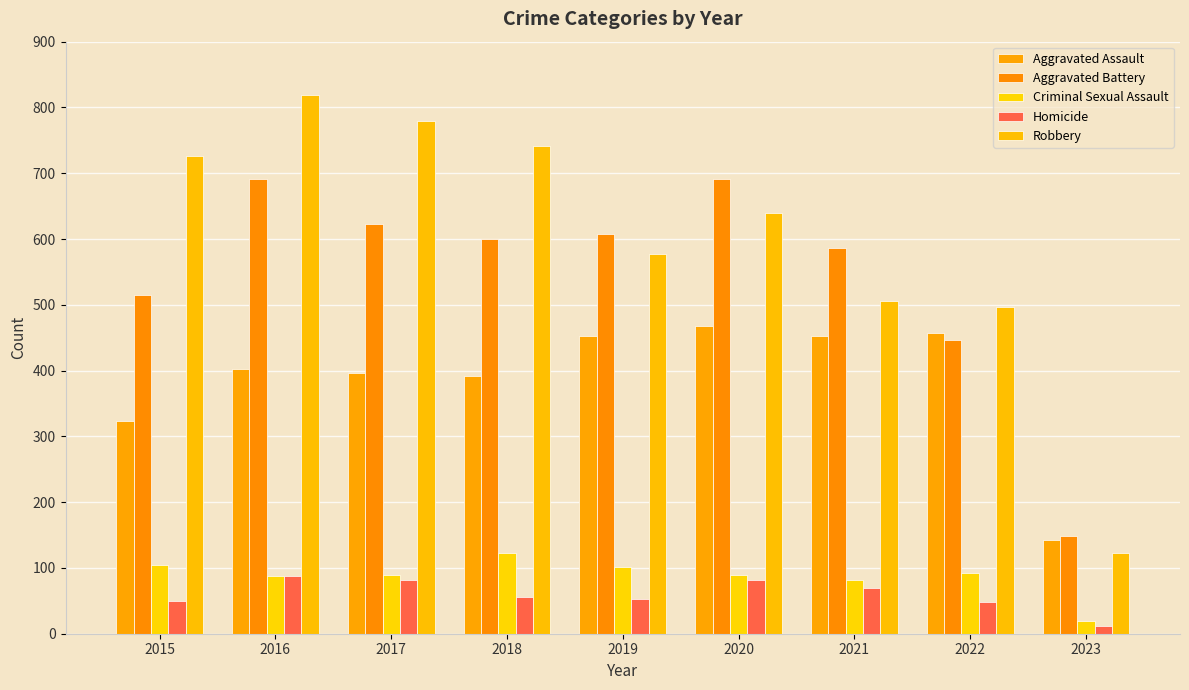

What is the spread (max minus min) of values at 2021?

518